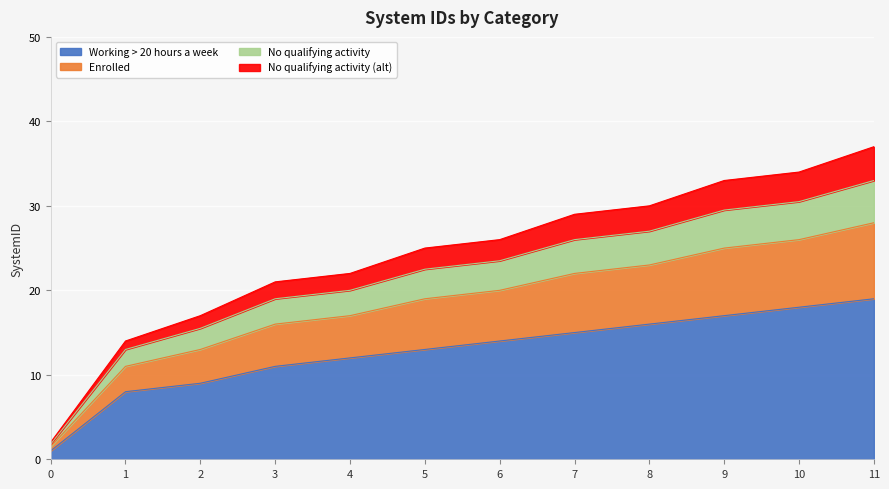

What is the total value across all series at 2?

17.0